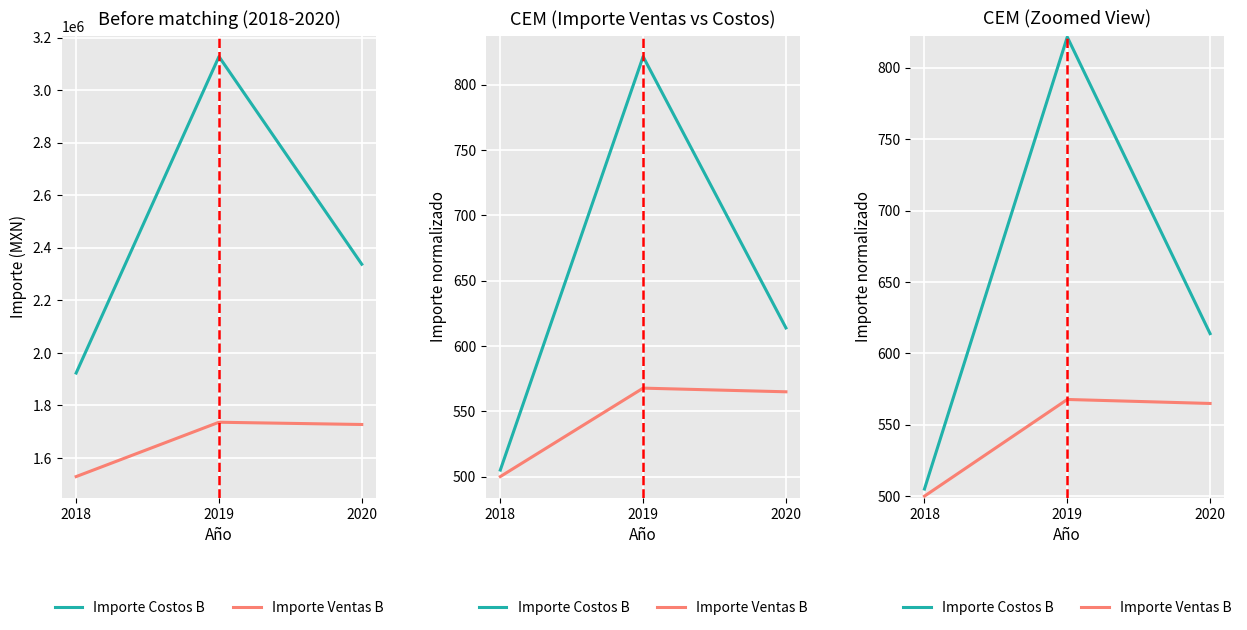

Is it true that Importe Ventas B equals 263.8 at 2018?

False